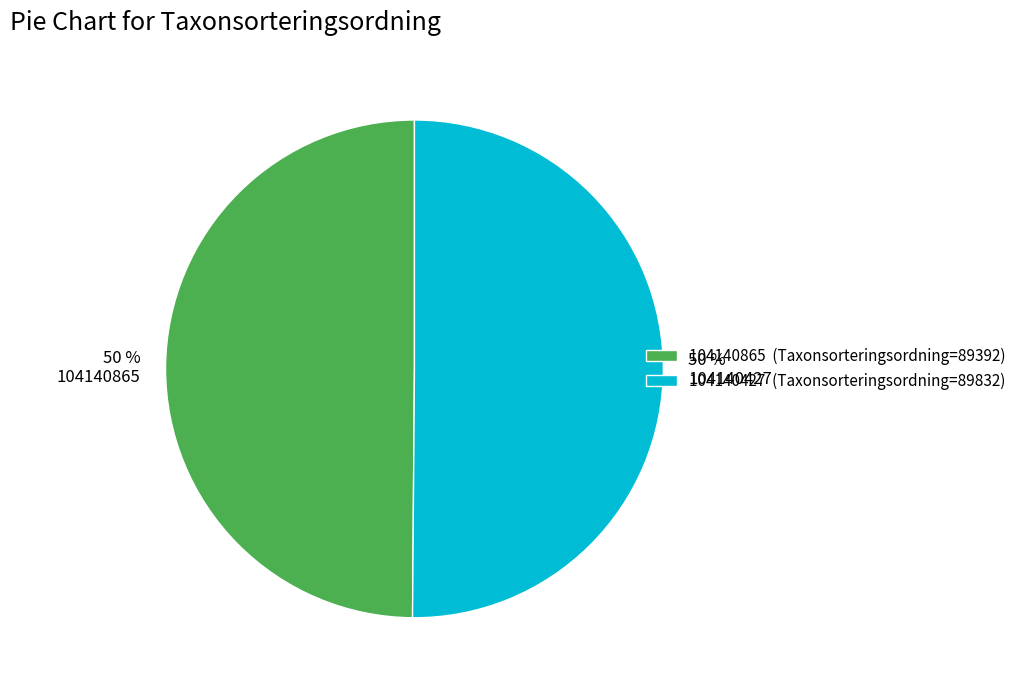

Approximately how many times larger is the value at 50 % 104140427 compared to 50 % 104140865?

1.0